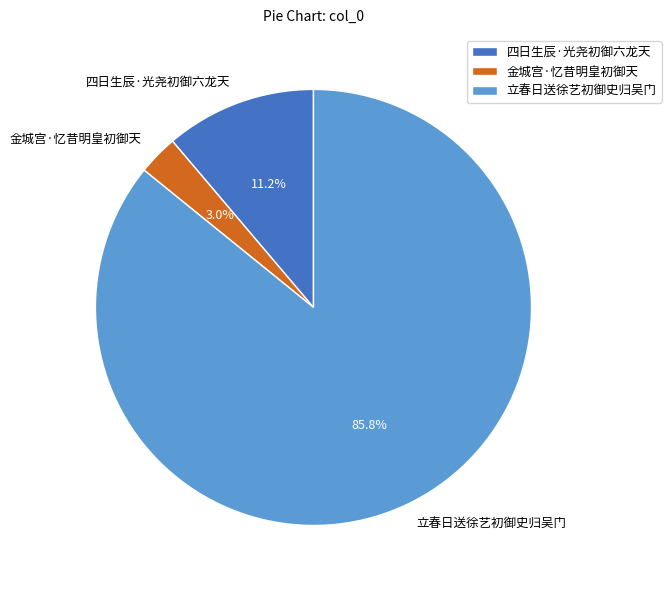

Which category accounts for the majority?

立春日送徐艺初御史归吴门